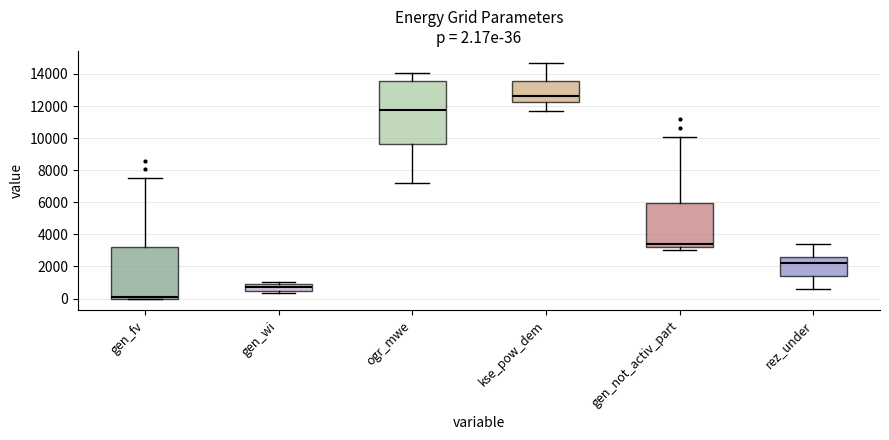

Which box is the tallest, from its lower edge to its upper edge?

ogr_mwe